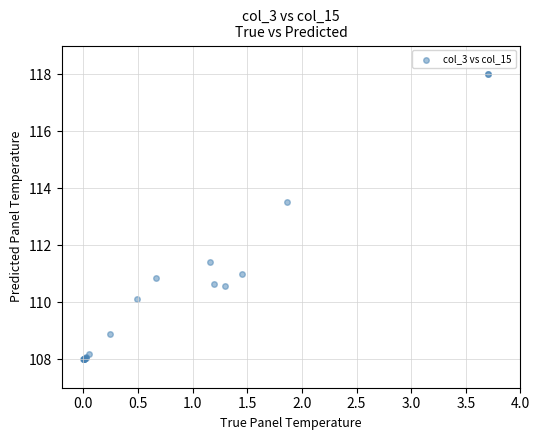

What Y value in the scatter plot is closest to 113?

113.5